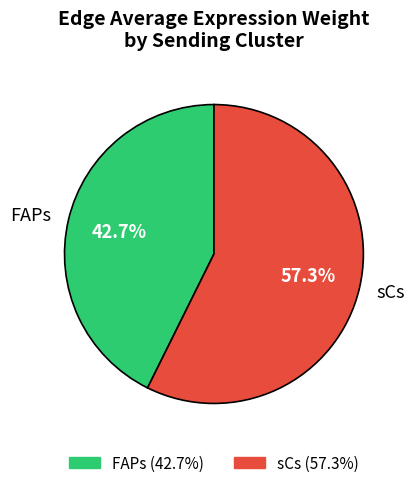

What percentage is NOT represented by sCs?

42.7%